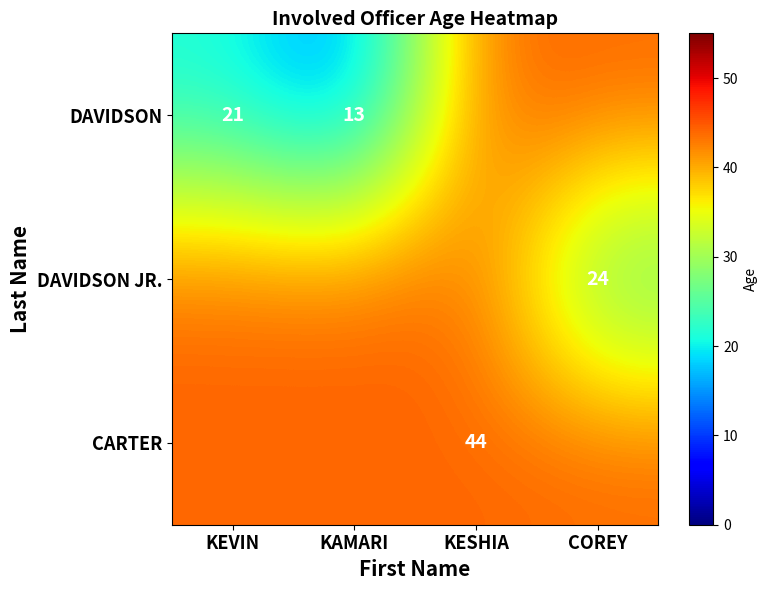

List the labels in order of DAVIDSON JR. value, smallest first.

COREY, KEVIN, KAMARI, KESHIA